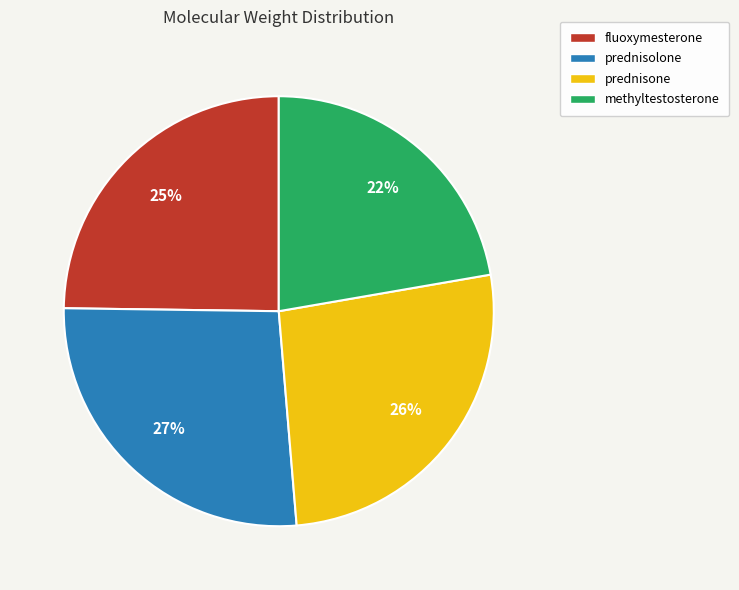

Is it true that methyltestosterone is 35% of the pie?

False